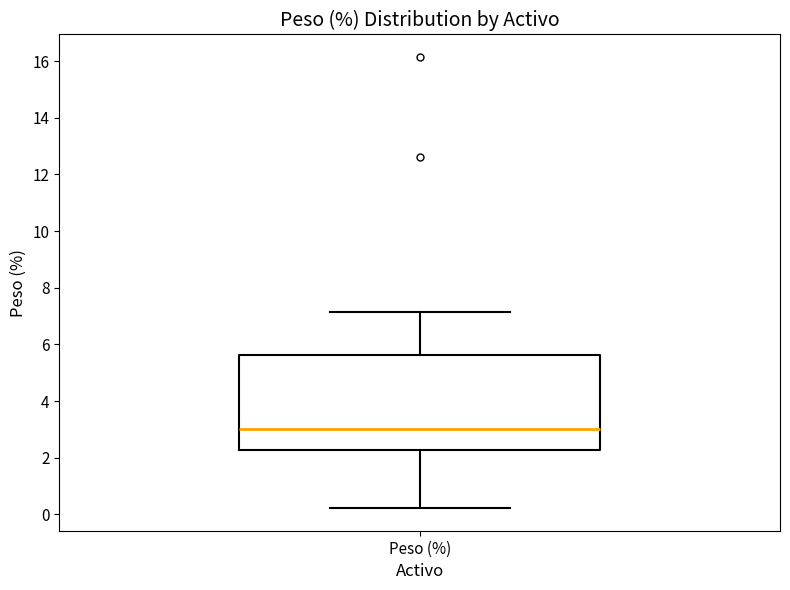

Where is the upper edge of the box for Peso (%) on the y-axis? The values are not printed on the chart, so give them approximately, as read against the axis.

5.6